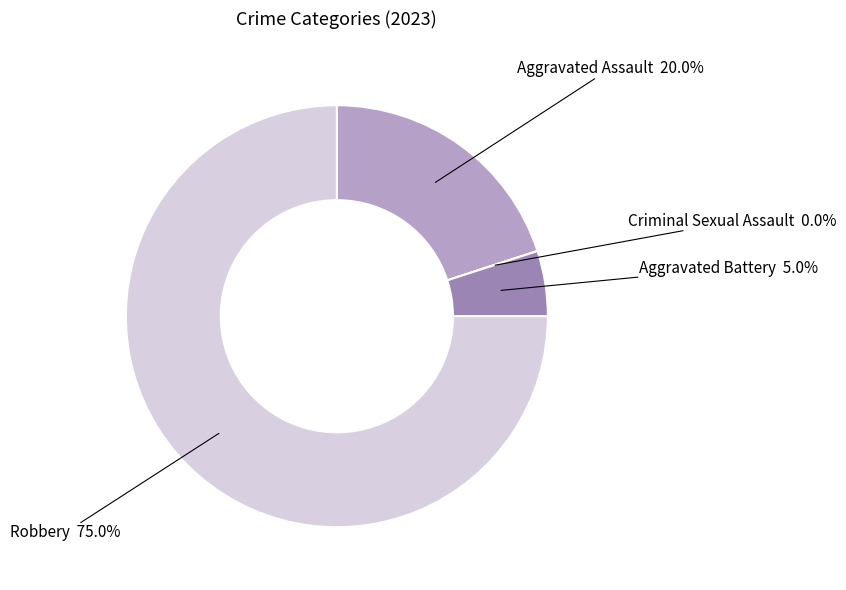

To the nearest percent, what is the combined percentage of Aggravated Assault and Robbery?

95%